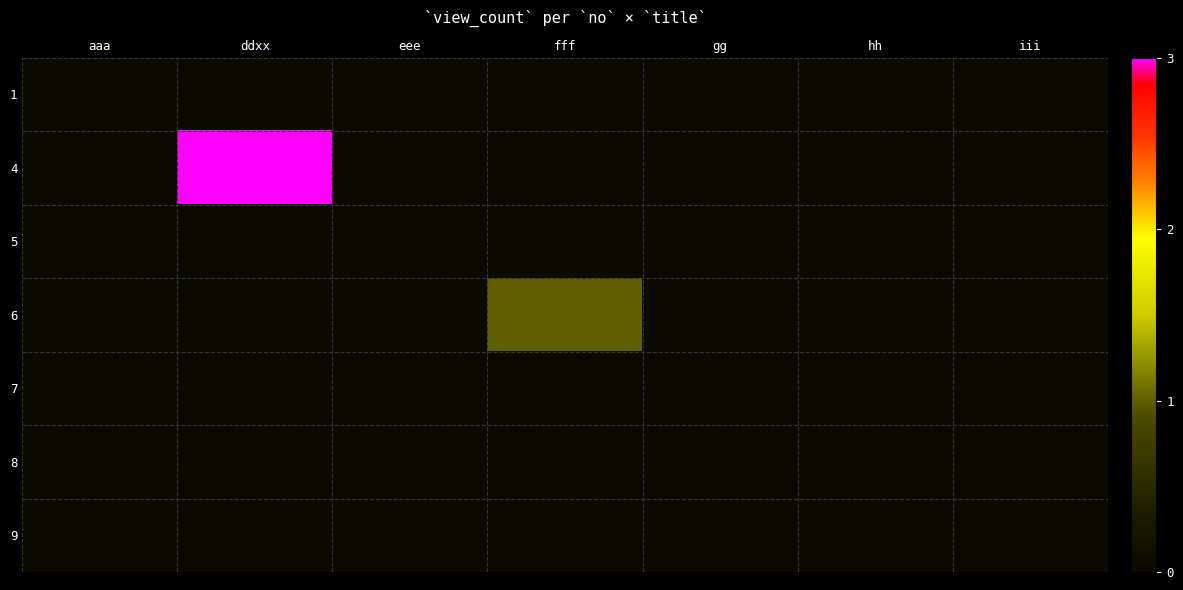

Count the number of categories in the chart.

7